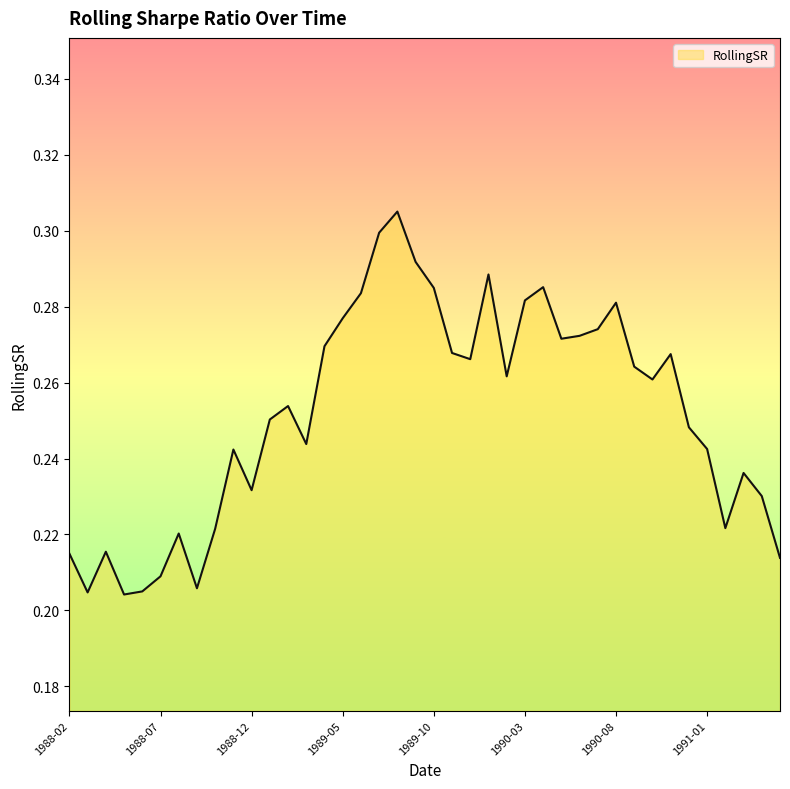

How many points are lower than both their immediate neighbors (excluding endpoints)?

10